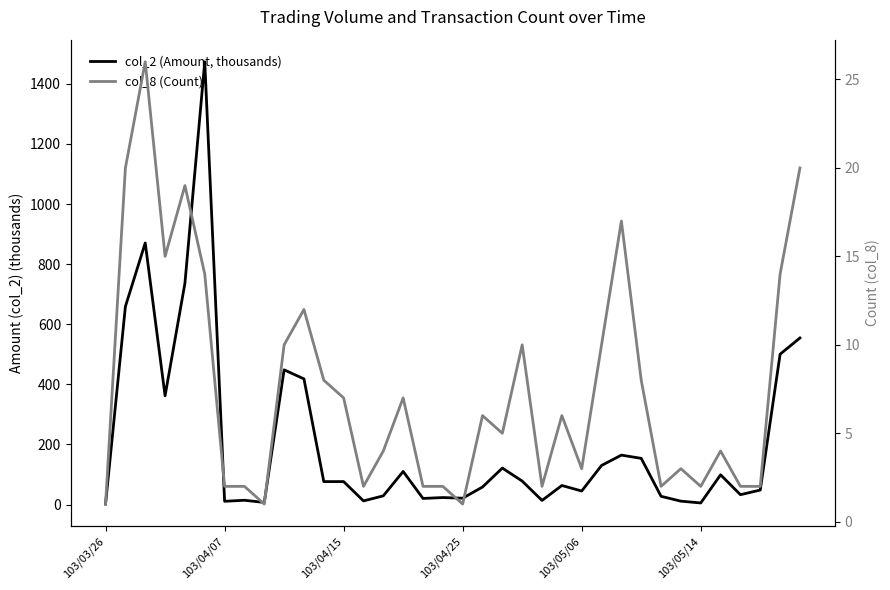

Which series has the widest spread of values?

col_2 (Amount, thousands)